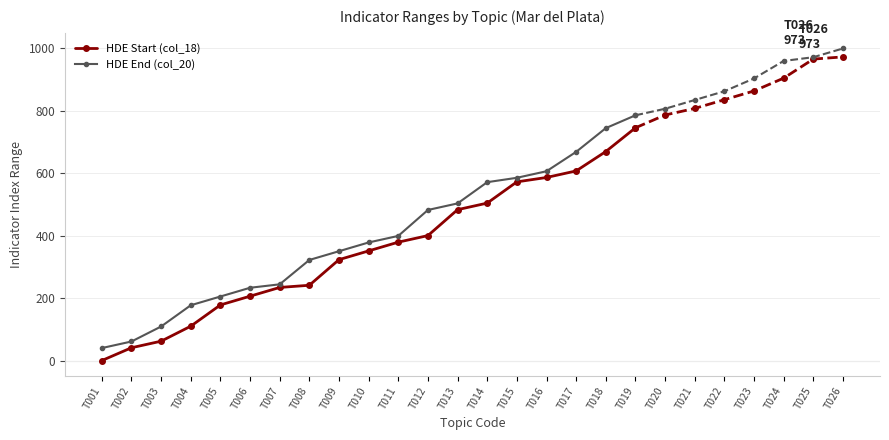

True or false: HDE End (col_20) and HDE Start (col_18) cross at least once.

False